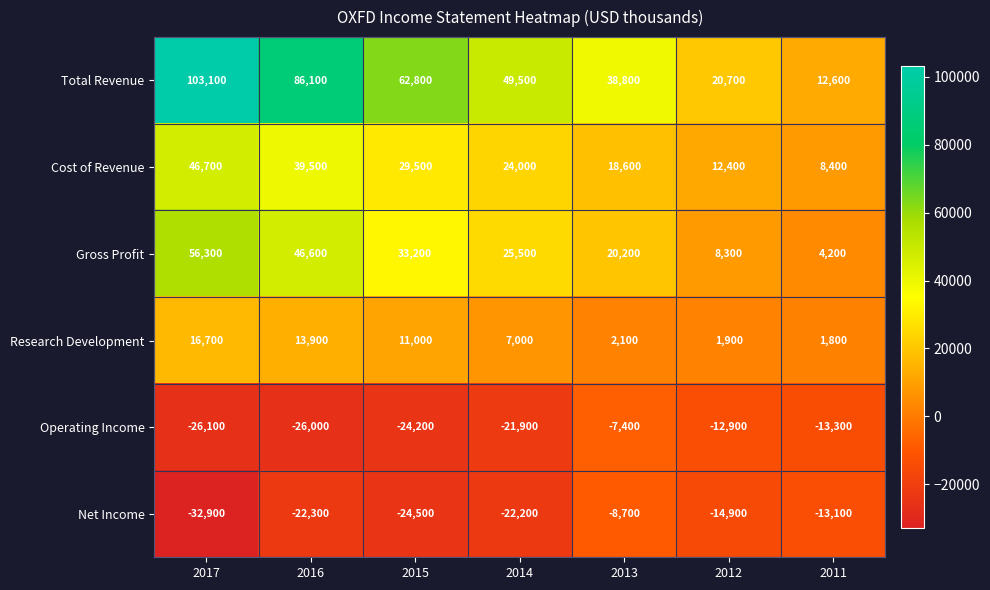

At which label is Operating Income closest to -16750?

2011